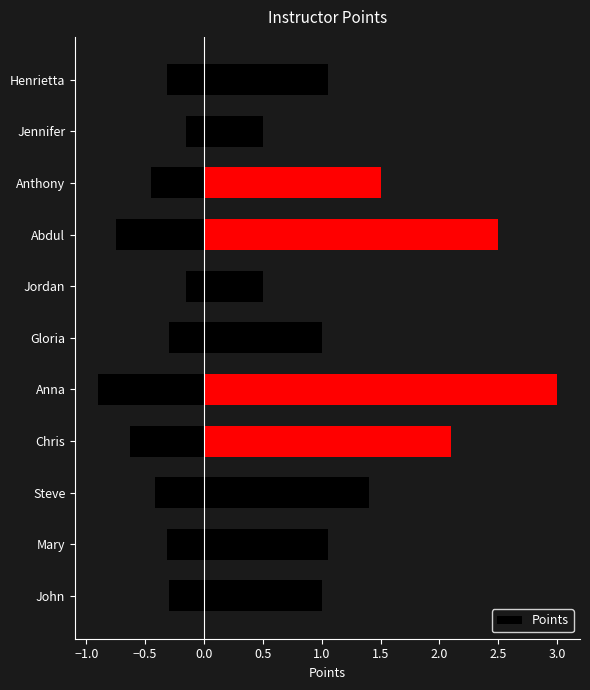

Reading left to right, list all the values displayed in this chart.

1.0	1.1	1.4	2.1	3.0	1.0	0.5	2.5	1.5	0.5	1.1